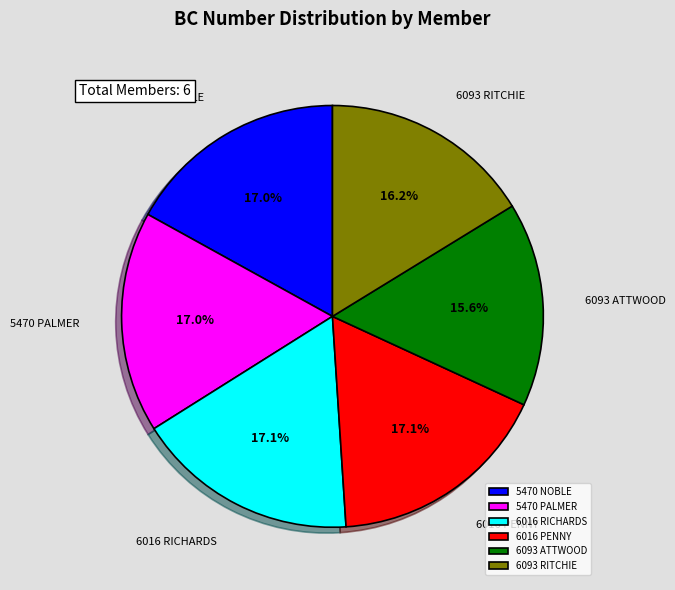

Which category has the smallest portion of the pie?

6093 ATTWOOD